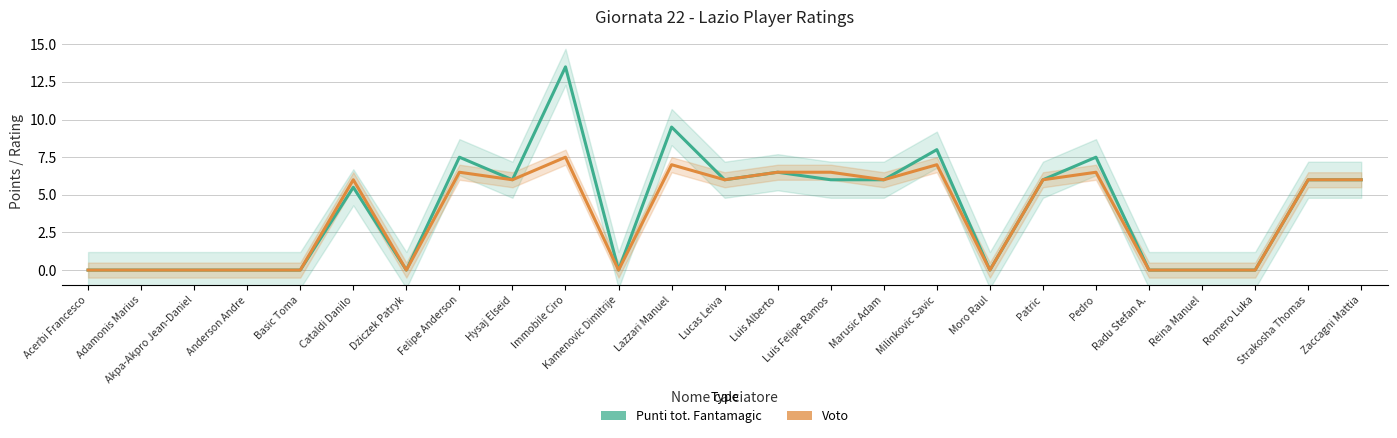

Is the value of Punti tot. Fantamagic at Basic Toma greater than the value of Voto at Pedro?

No